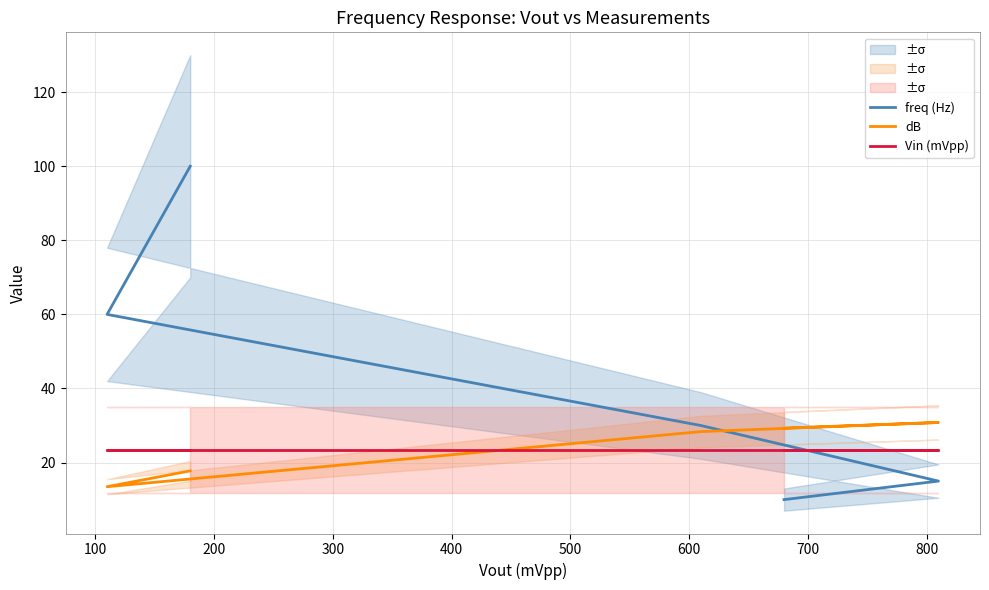

What is the total value across all series at 200?

81.7